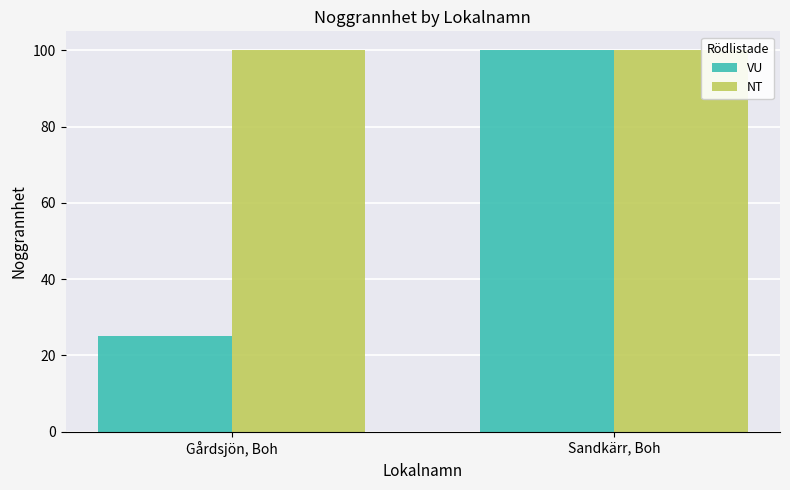

True or false: NT has a value of 100 at Gårdsjön, Boh.

True